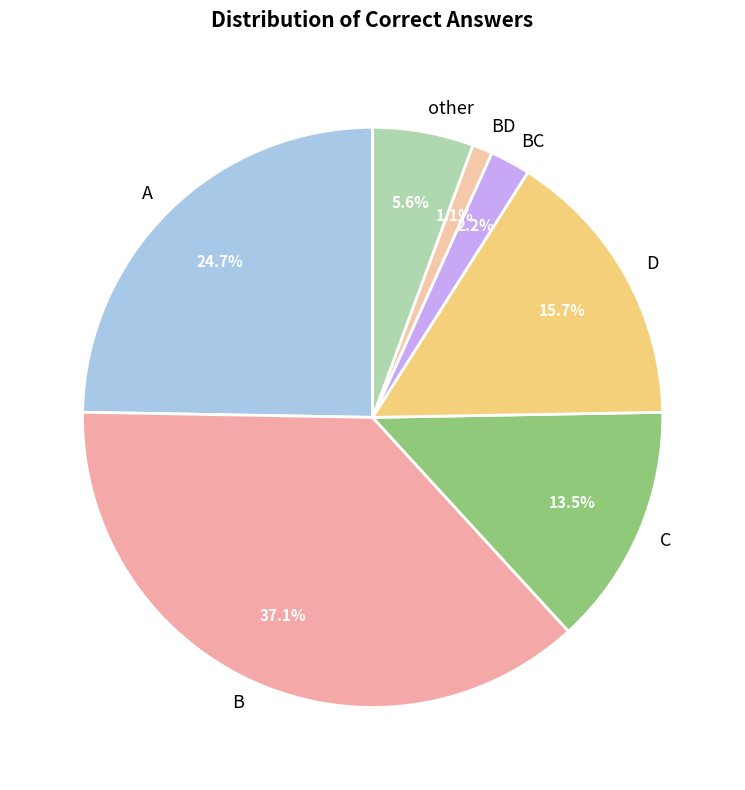

True or false: other accounts for 6% of the total.

True